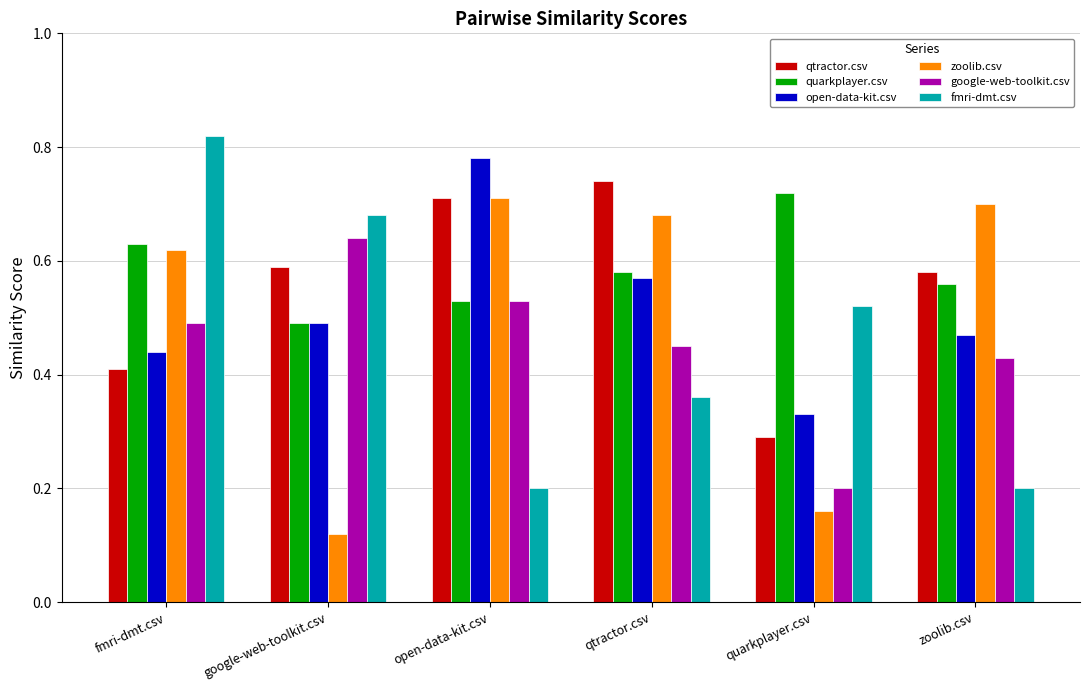

What is the total value across all series at qtractor.csv?

3.4